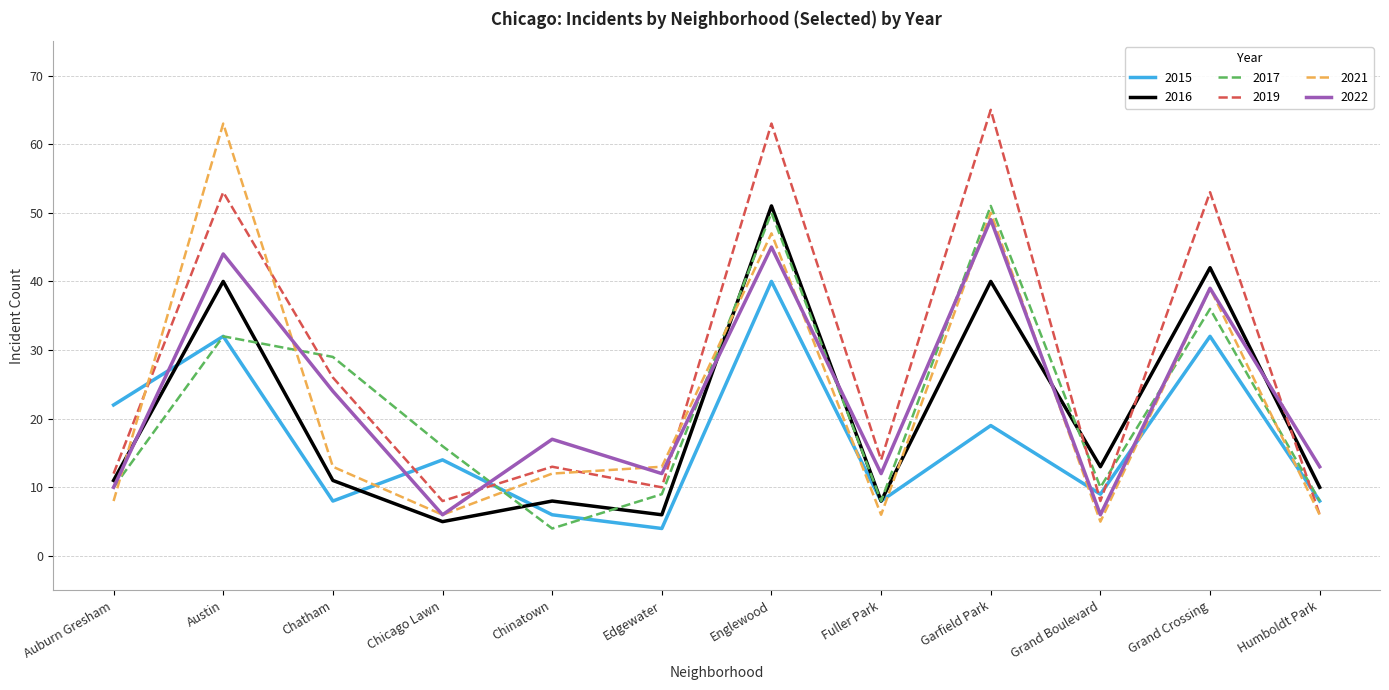

Is it true that 2019 equals 14 at Fuller Park?

True